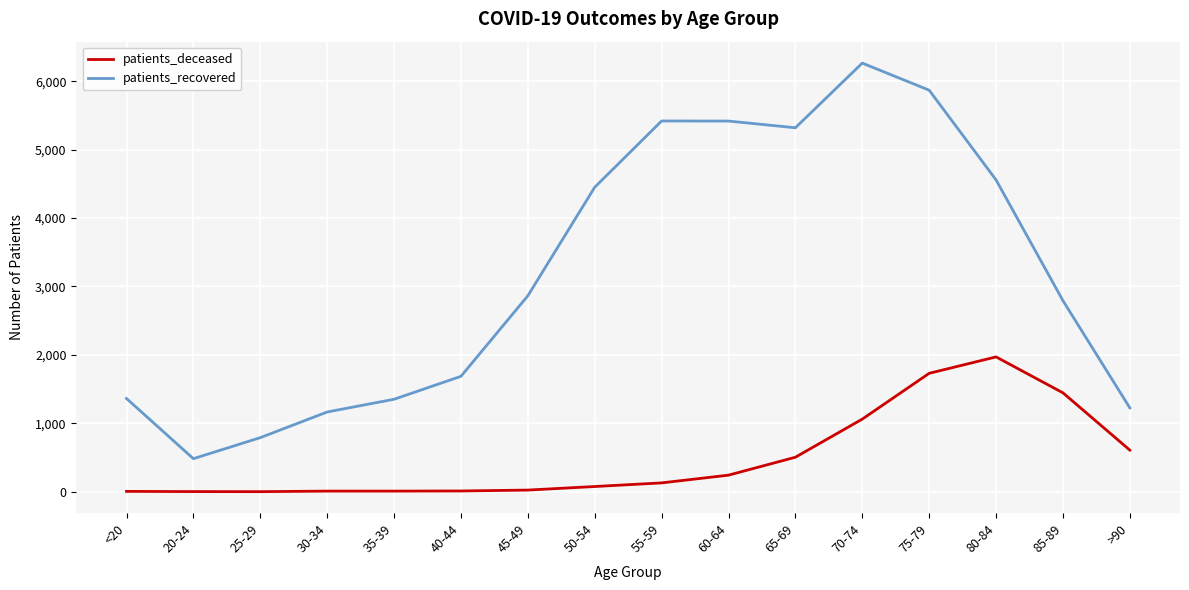

What is the difference between the highest and lowest values at 85-89?

1347